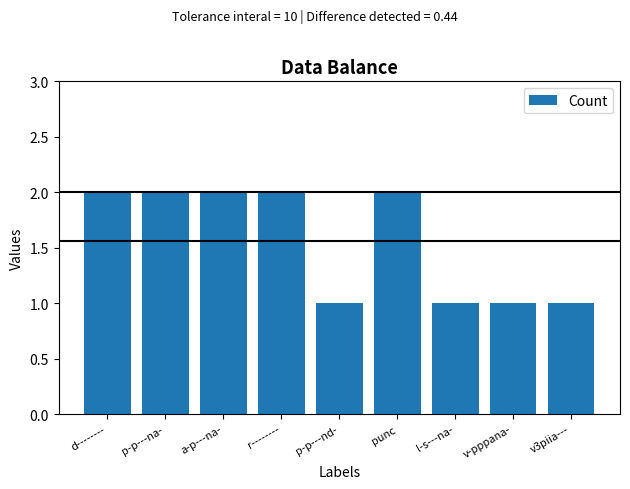

What is the label of the 8th bar from the left?

v-pppana-